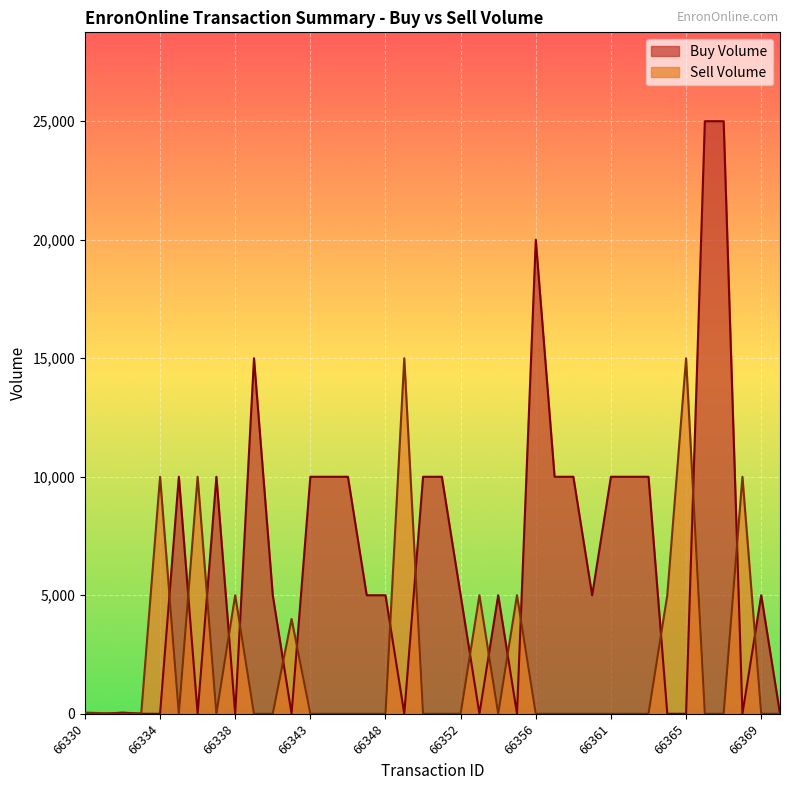

What is the value of the Buy Volume point at the 15th from the left?

10000